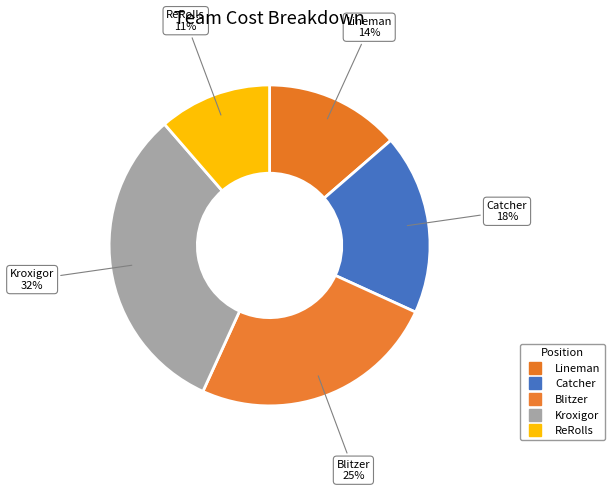

How many slices are in this pie chart?

5